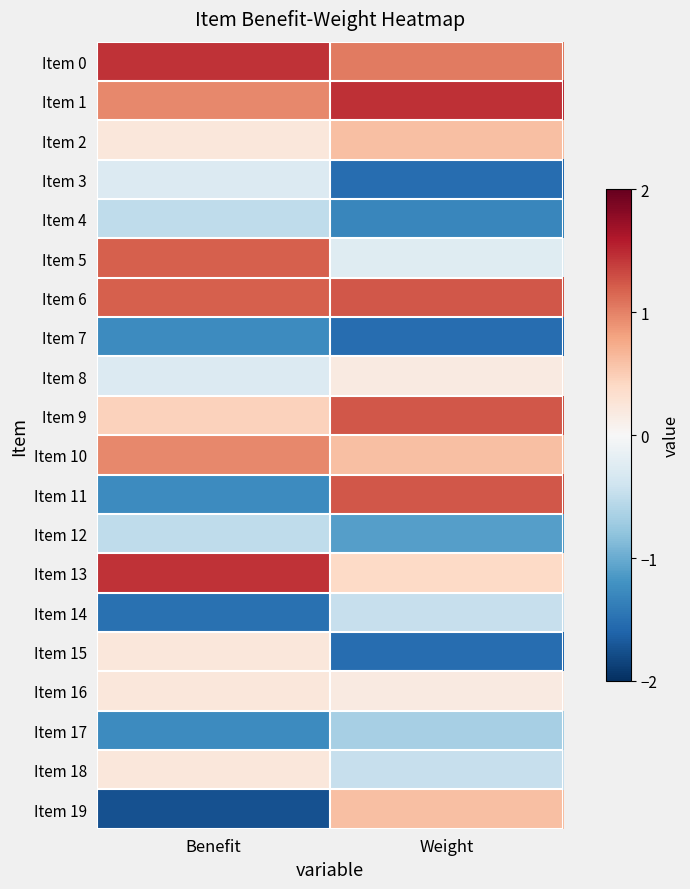

At which category is the sum across all series the highest?

Benefit